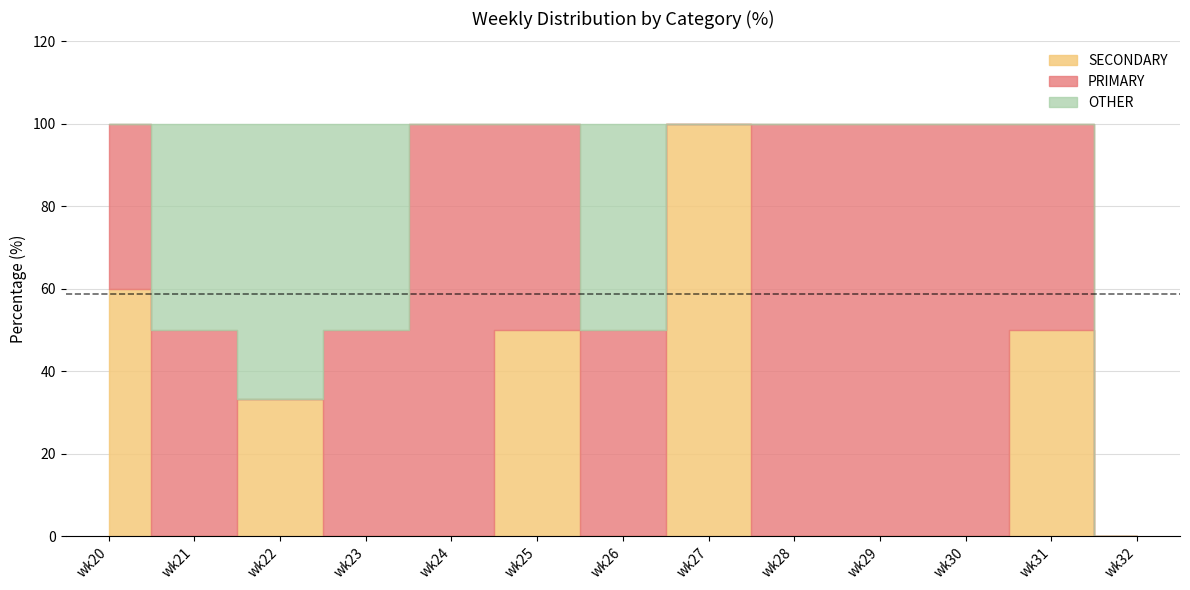

What are all the series names shown in the legend?

PRIMARY, SECONDARY, OTHER